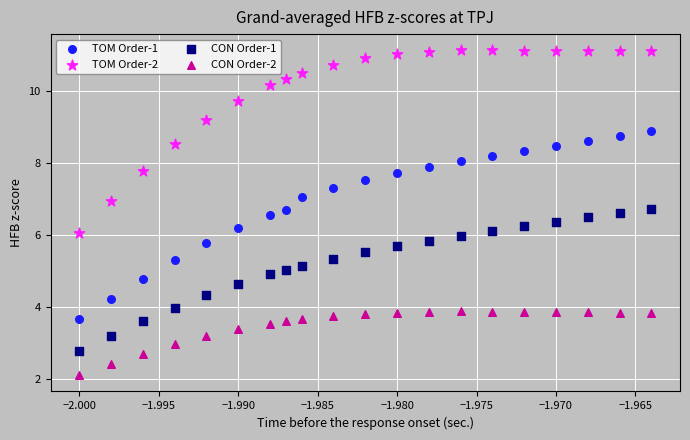

Which series has the largest Y range (max minus min)?

TOM Order-1